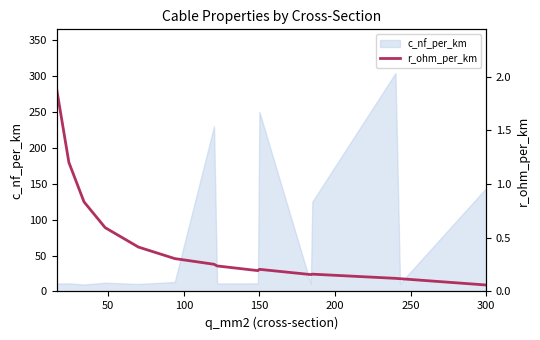

How many lines are shown in the chart?

1